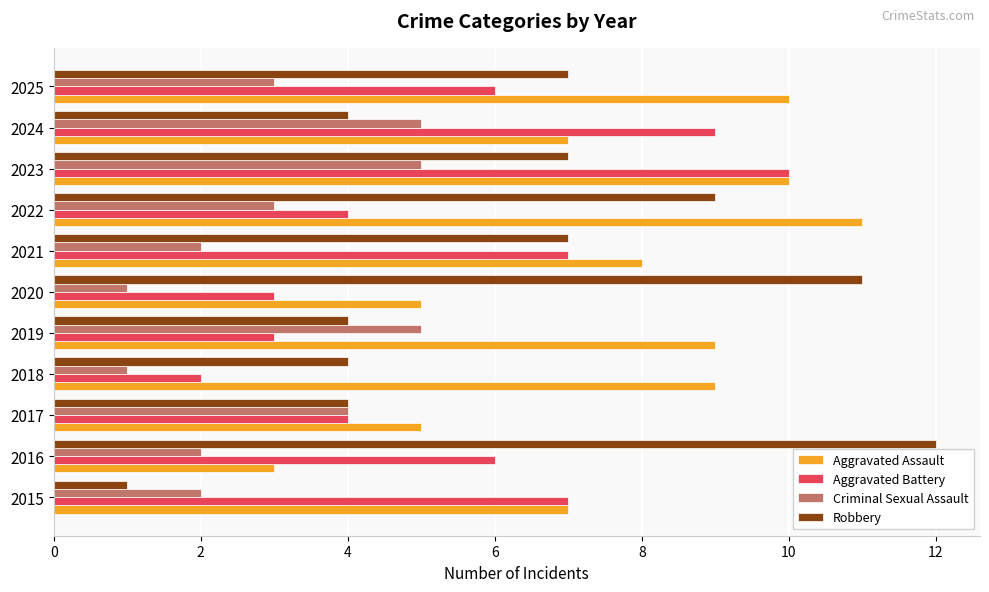

At which category does the chart reach its peak across all series?

2016